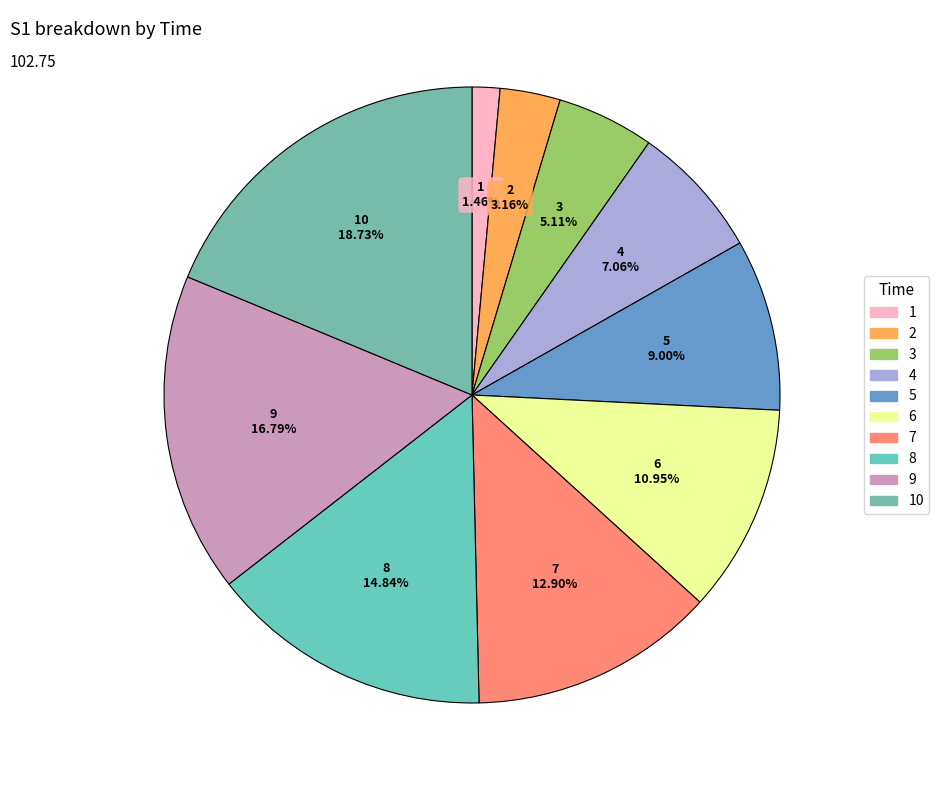

How many segments does this pie chart have?

10